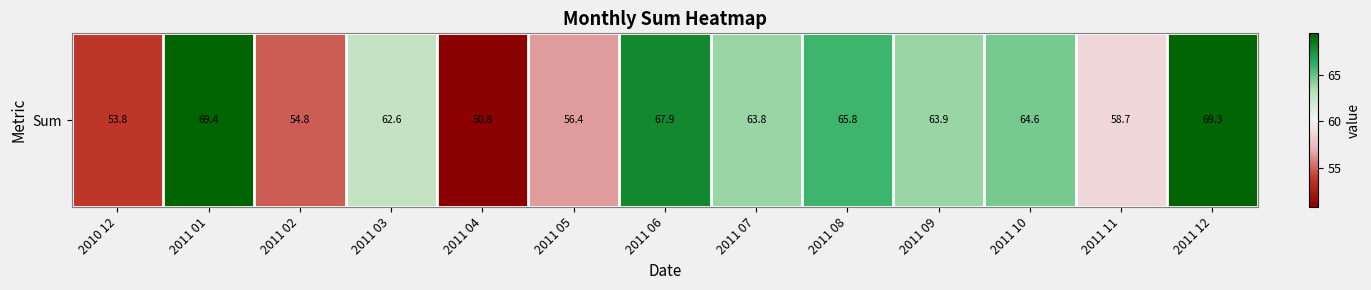

Where does the data first go above 63?

2011 01